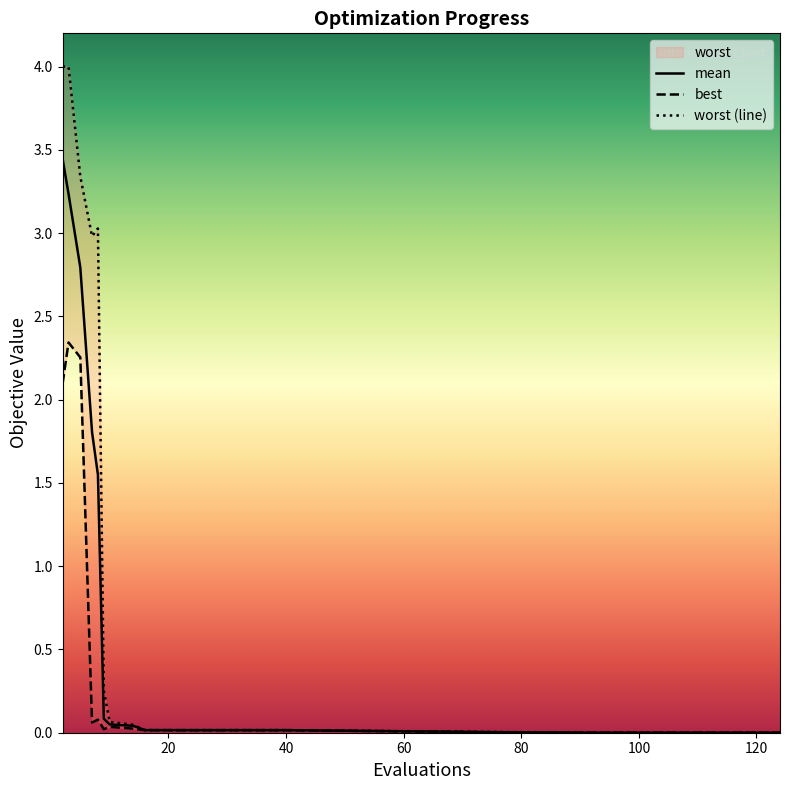

Reading right to left, extract all data points from this chart.

mean: 0.0	0.0	0.0	0.0	0.0	0.0	0.0	0.0	0.0	0.0	0.0	0.0	0.0	0.1	0.1	1.5	1.8	2.8	3.2	3.4
best: 0.0	0.0	0.0	0.0	0.0	0.0	0.0	0.0	0.0	0.0	0.0	0.0	0.0	0.0	0.0	0.1	0.1	2.3	2.3	2.1
worst (line): 0.0	0.0	0.0	0.0	0.0	0.0	0.0	0.0	0.0	0.0	0.0	0.0	0.0	0.1	0.3	3.0	3.0	3.3	4.0	4.0